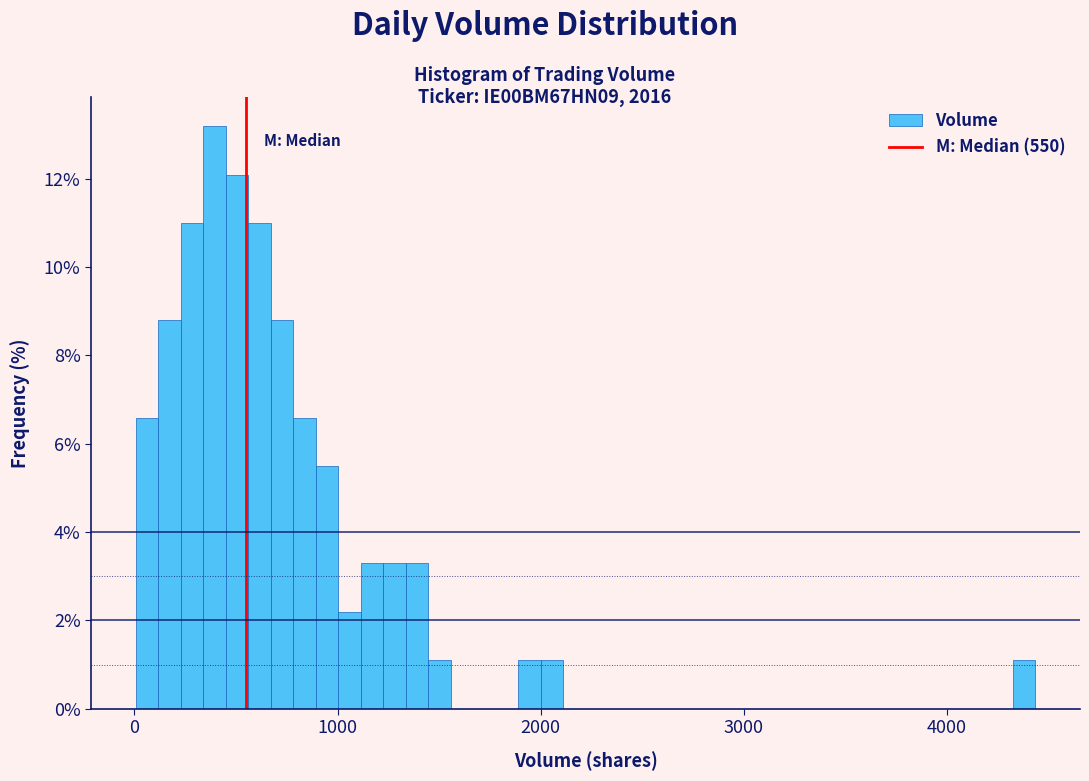

Around what value on the x-axis is the tallest bar? Give the approximate position of its centre, as read against the axis.

400